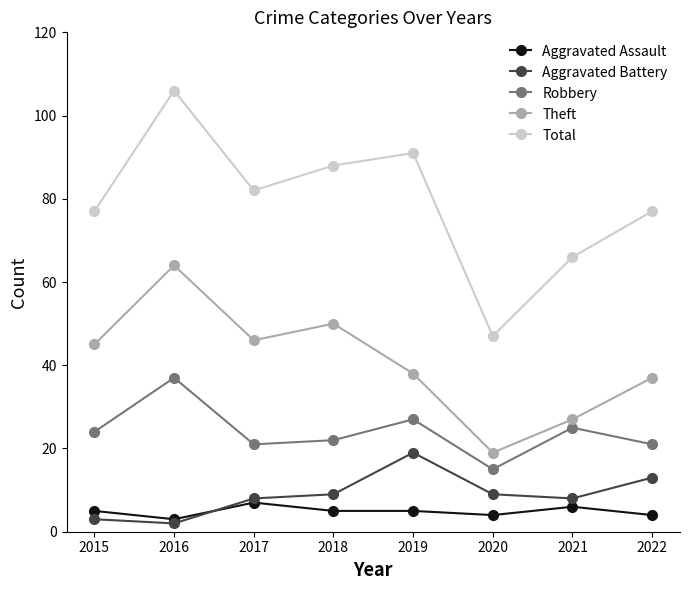

Which series has the largest range (max minus min)?

Total